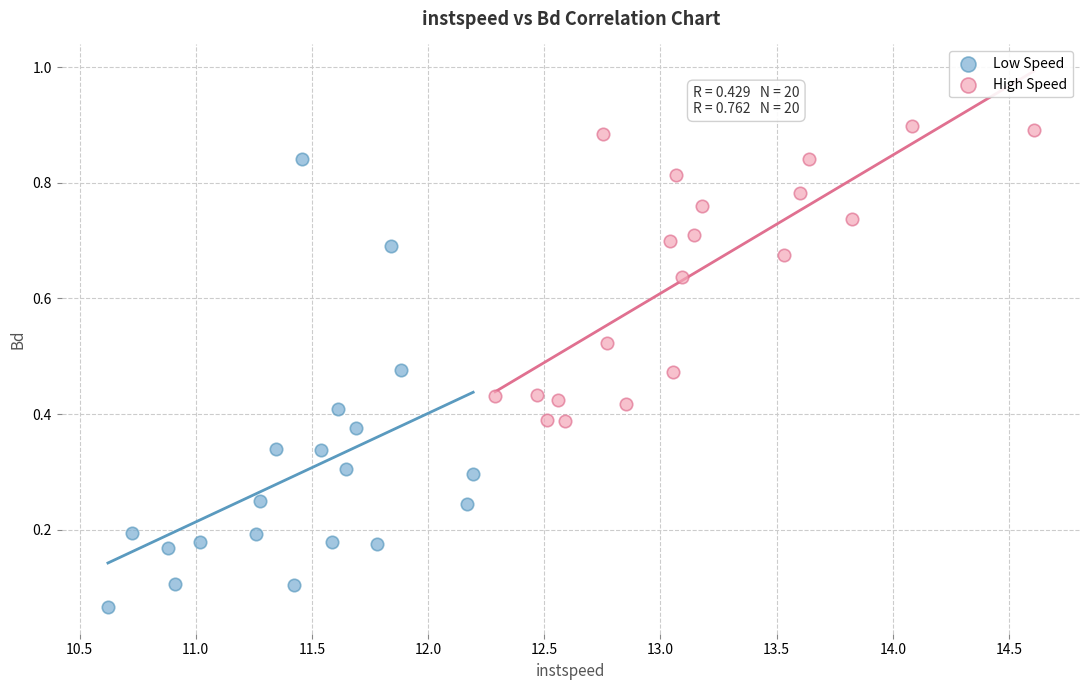

What are all the series names shown in the legend?

Low Speed, High Speed